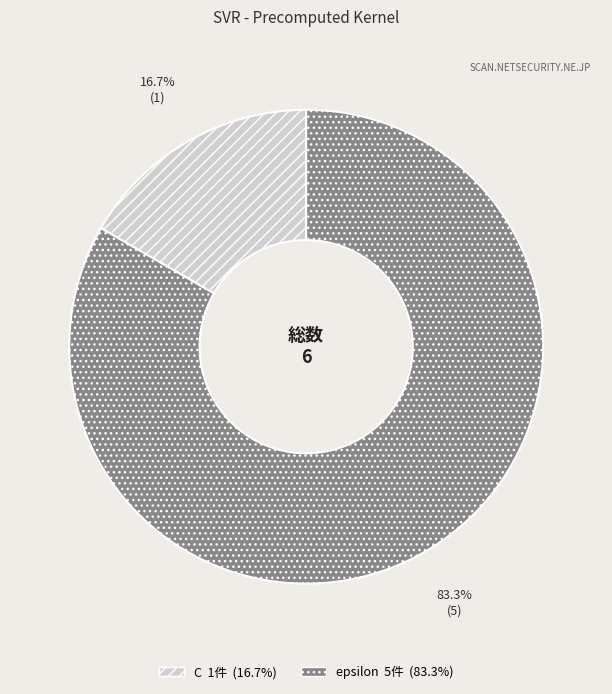

How many segments does this pie chart have?

2